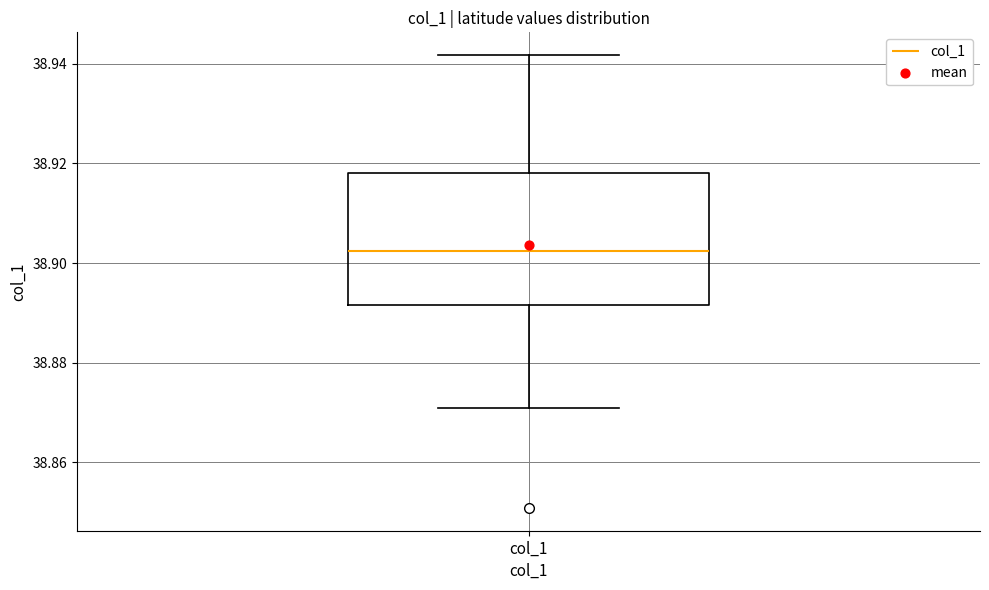

Where does the upper whisker of the box for col_1 end on the y-axis? The values are not printed on the chart, so give them approximately, as read against the axis.

38.942